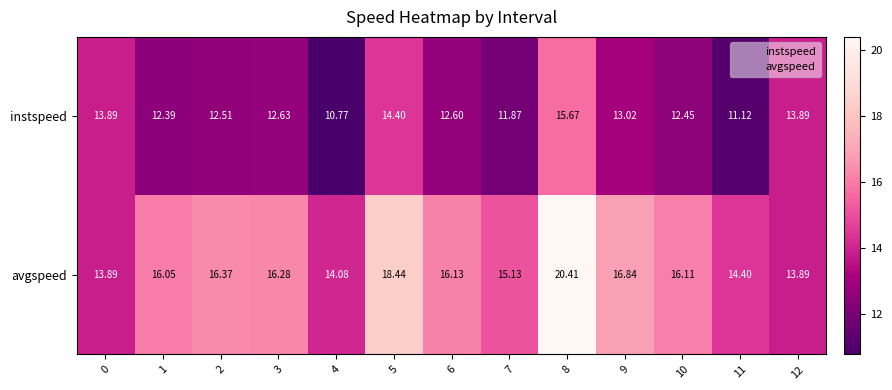

List the series in order of their overall mean, lowest first.

instspeed, avgspeed